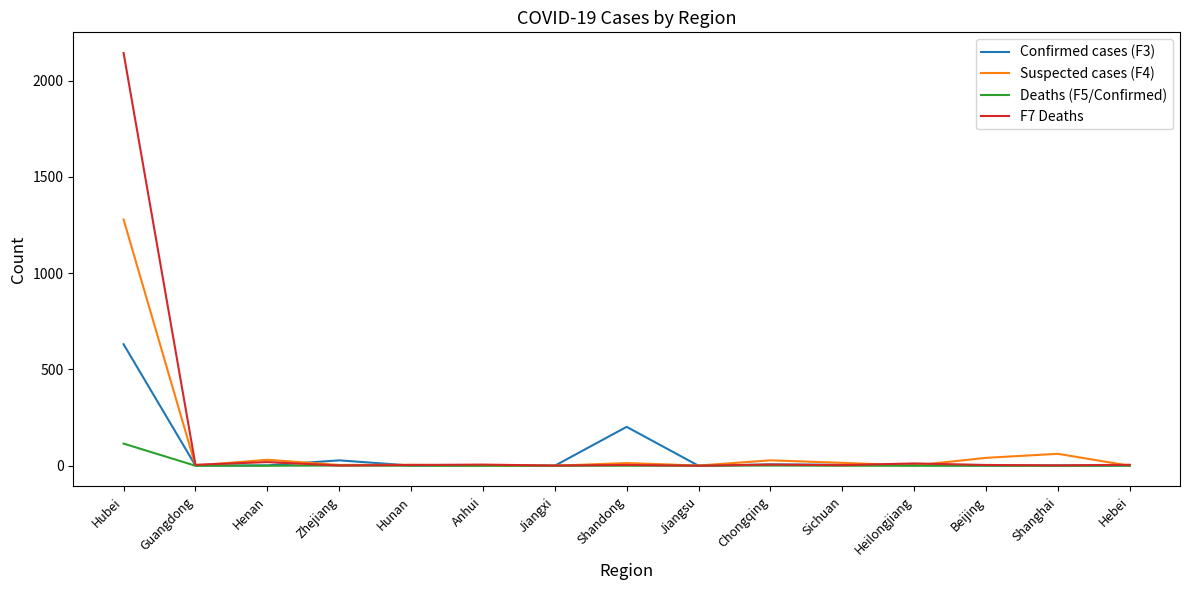

What is the sum of the Suspected cases (F4) values at Shanghai and Sichuan?

77